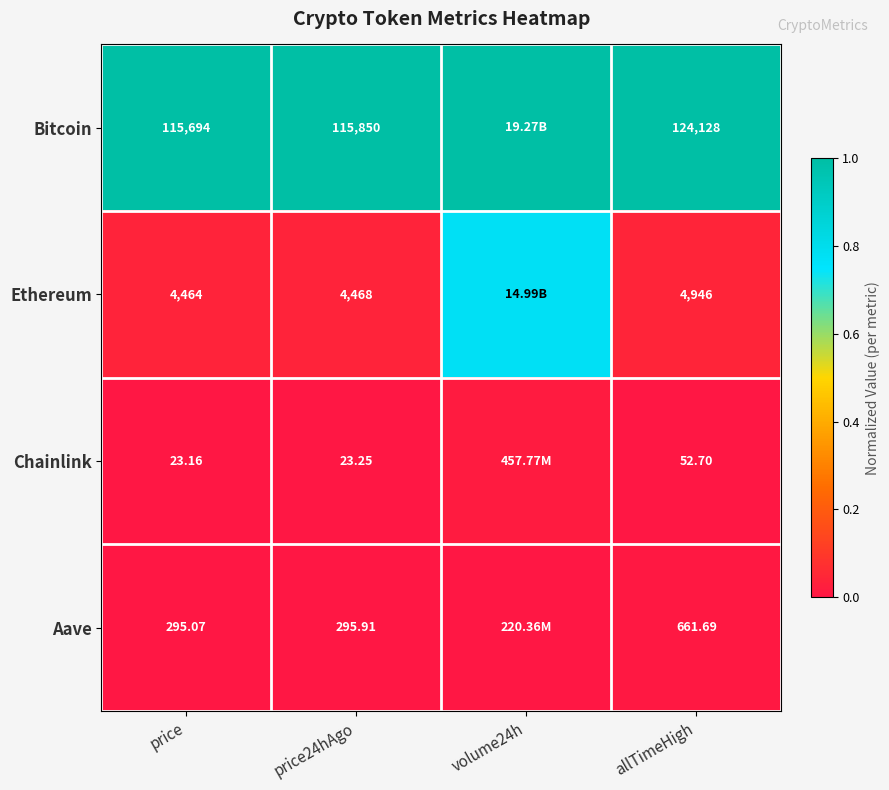

Is the value of Bitcoin at price24hAgo greater than the value of Ethereum at allTimeHigh?

Yes